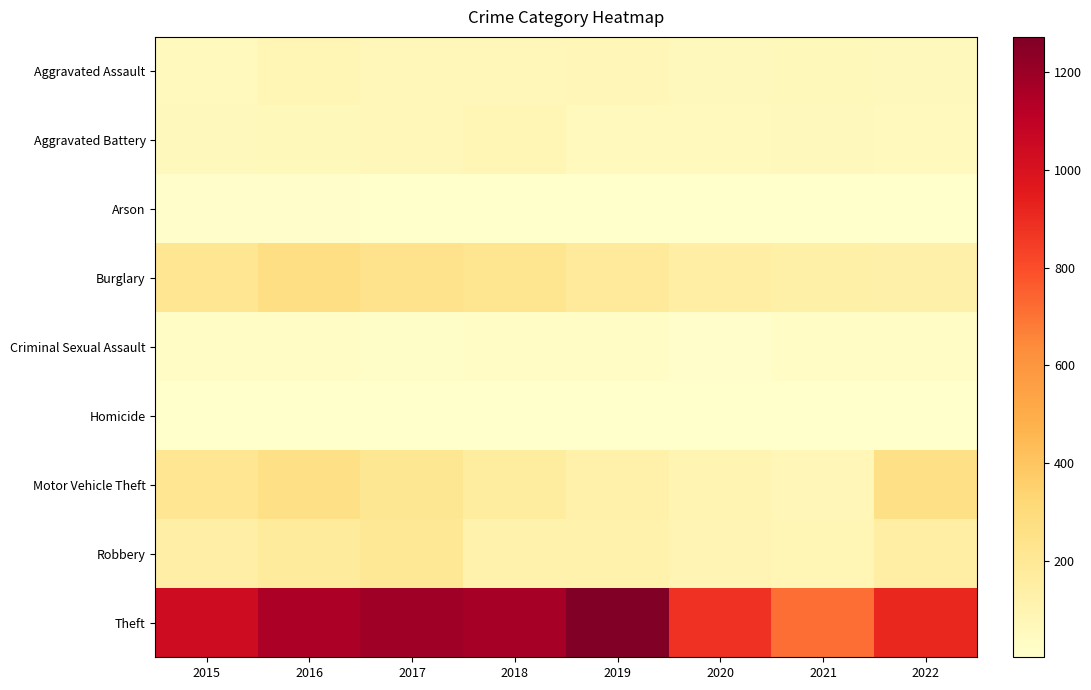

Reading right to left, transcribe all the data shown in this chart.

Aggravated Assault: 2022=60	2021=66	2020=62	2019=80	2018=72	2017=72	2016=88	2015=56
Aggravated Battery: 2022=56	2021=60	2020=57	2019=53	2018=86	2017=71	2016=66	2015=60
Arson: 2022=3	2021=6	2020=7	2019=5	2018=7	2017=7	2016=12	2015=10
Burglary: 2022=129	2021=133	2020=148	2019=182	2018=218	2017=237	2016=266	2015=216
Criminal Sexual Assault: 2022=23	2021=25	2020=15	2019=31	2018=24	2017=22	2016=25	2015=29
Homicide: 2022=7	2021=6	2020=5	2019=4	2018=4	2017=4	2016=4	2015=5
Motor Vehicle Theft: 2022=260	2021=82	2020=99	2019=123	2018=163	2017=208	2016=259	2015=212
Robbery: 2022=151	2021=88	2020=97	2019=116	2018=121	2017=202	2016=178	2015=139
Theft: 2022=914	2021=716	2020=884	2019=1272	2018=1170	2017=1188	2016=1151	2015=1041